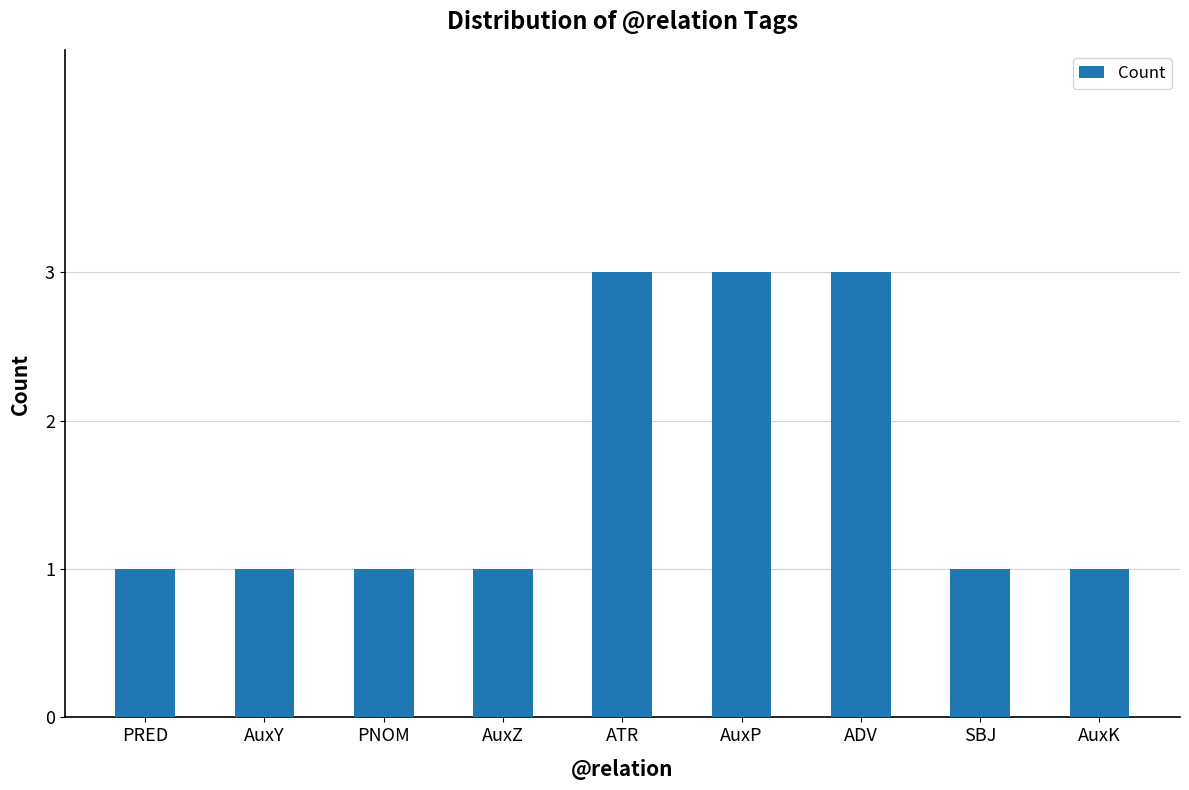

How many data points does each series have?

9